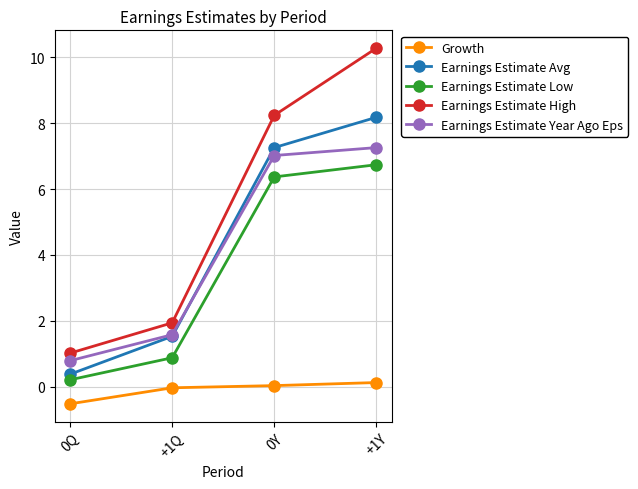

True or false: Growth and Earnings Estimate Year Ago Eps intersect in this chart.

False